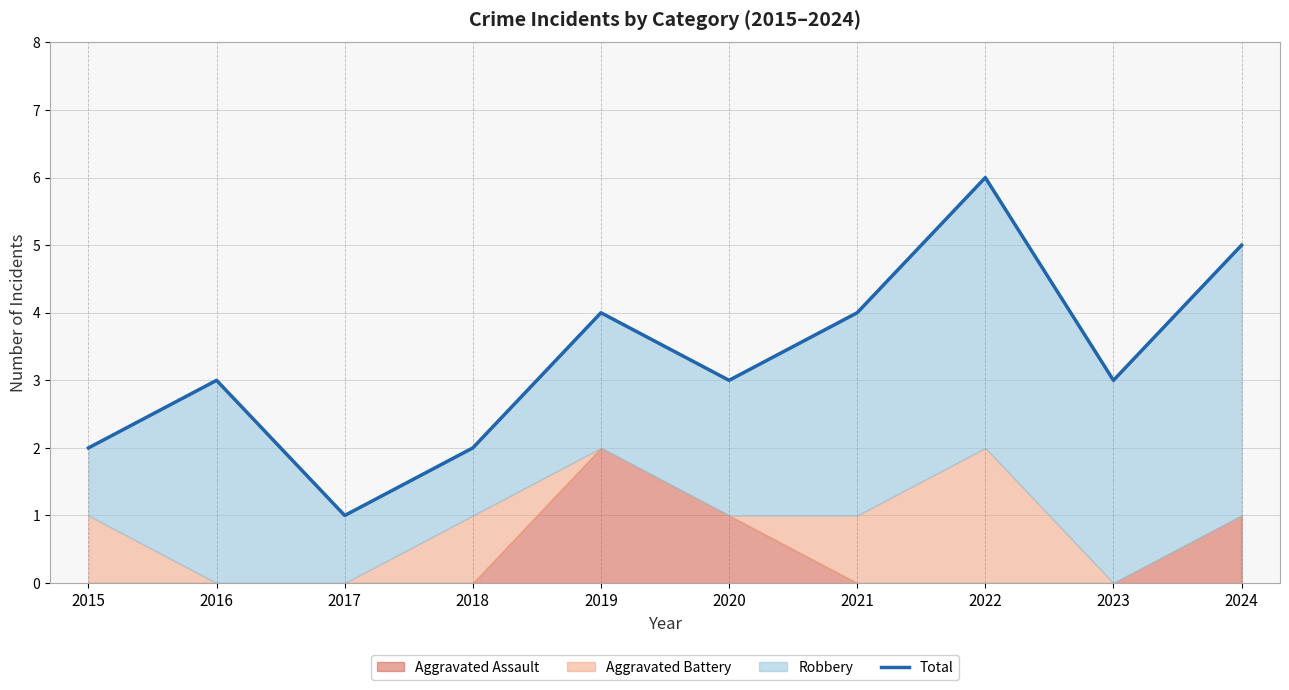

What is the ratio of the value at 2019 to the value at 2017?

4.0